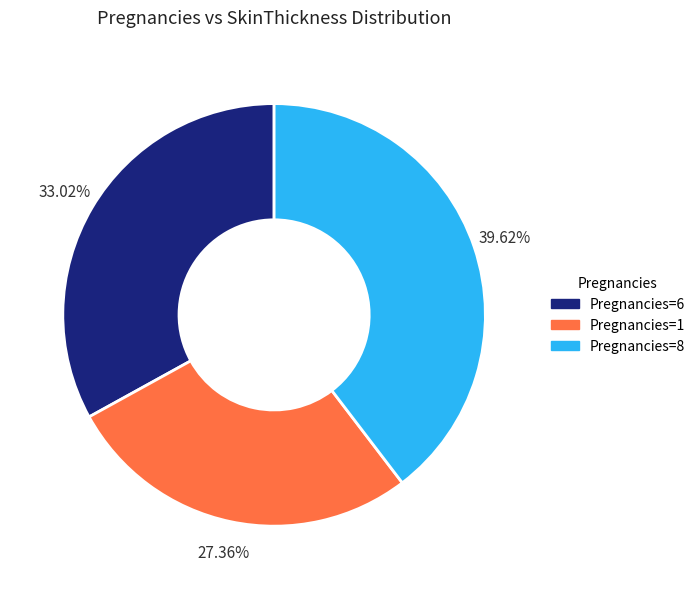

Is there any slice that represents more than half of the pie?

No